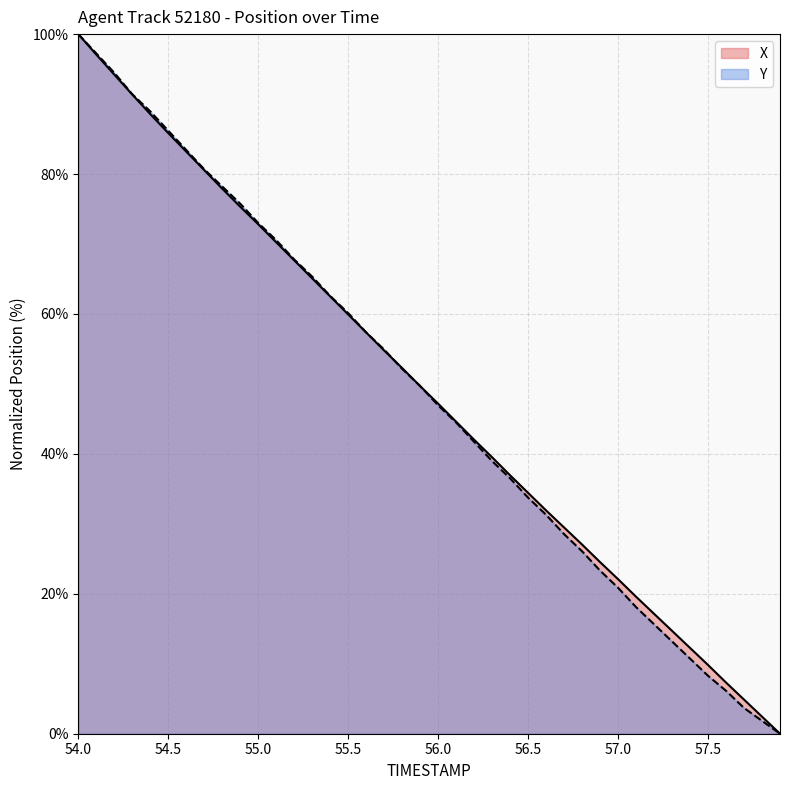

The Y series shows 14.1 at 57.5. True or false?

False